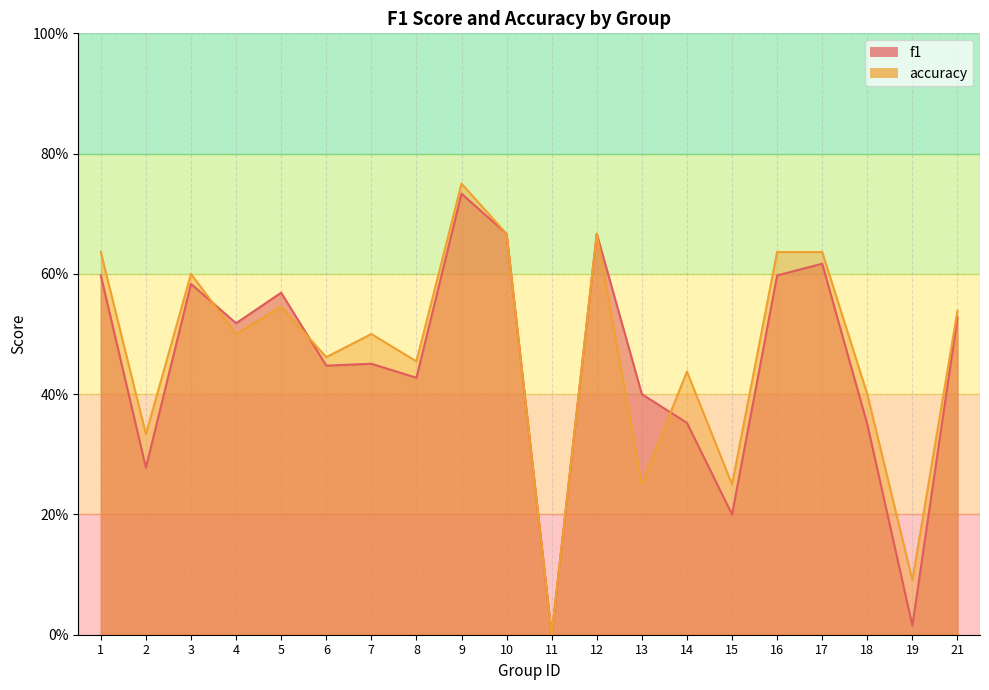

What is the difference between the second highest and second lowest values in the f1 series?

0.7